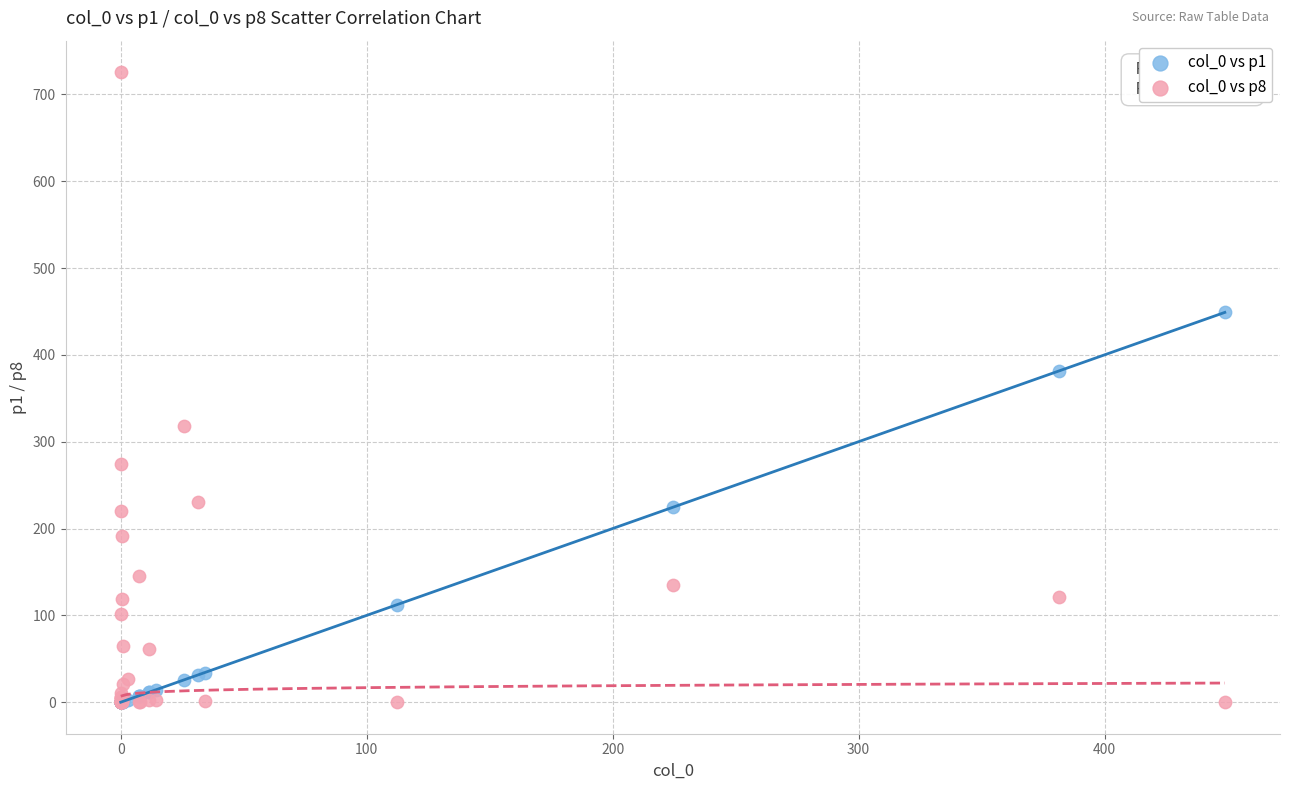

Across all series, what Y value is closest to 362?

381.3